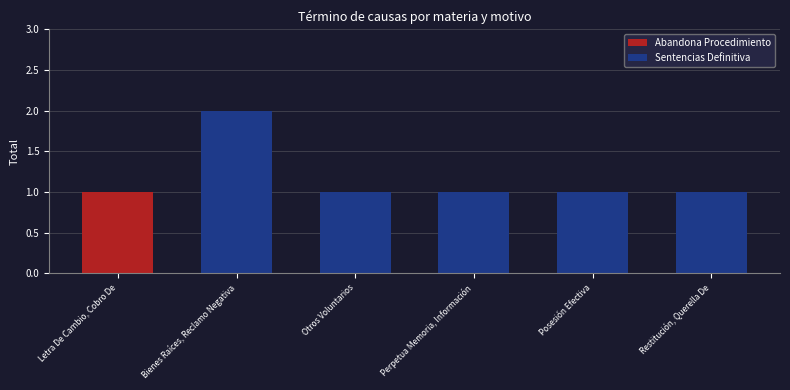

Is it true that Abandona Procedimiento equals 0 at Restitución, Querella De?

True